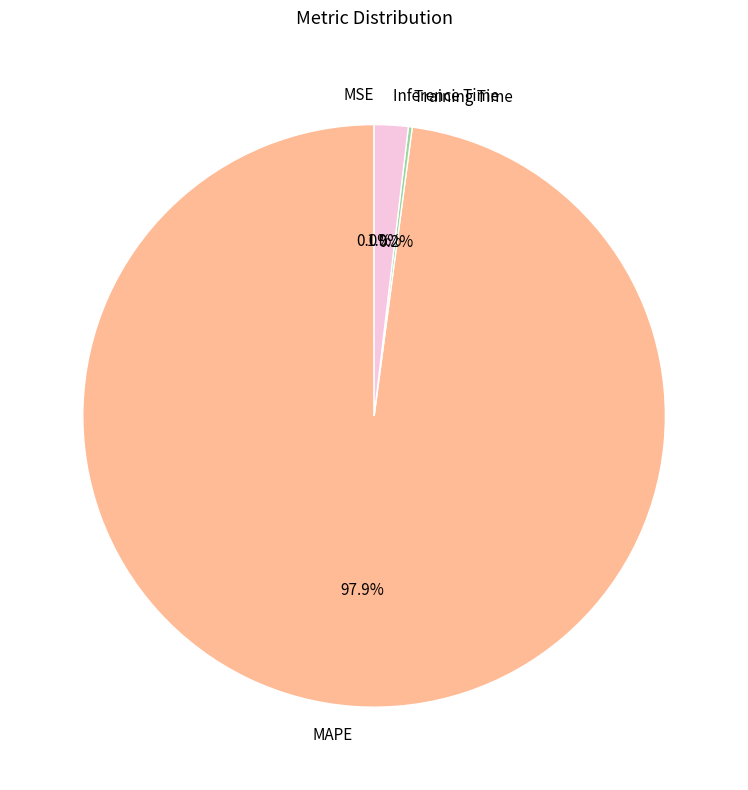

What percentage do MAPE and Inference Time together represent?

99.8%